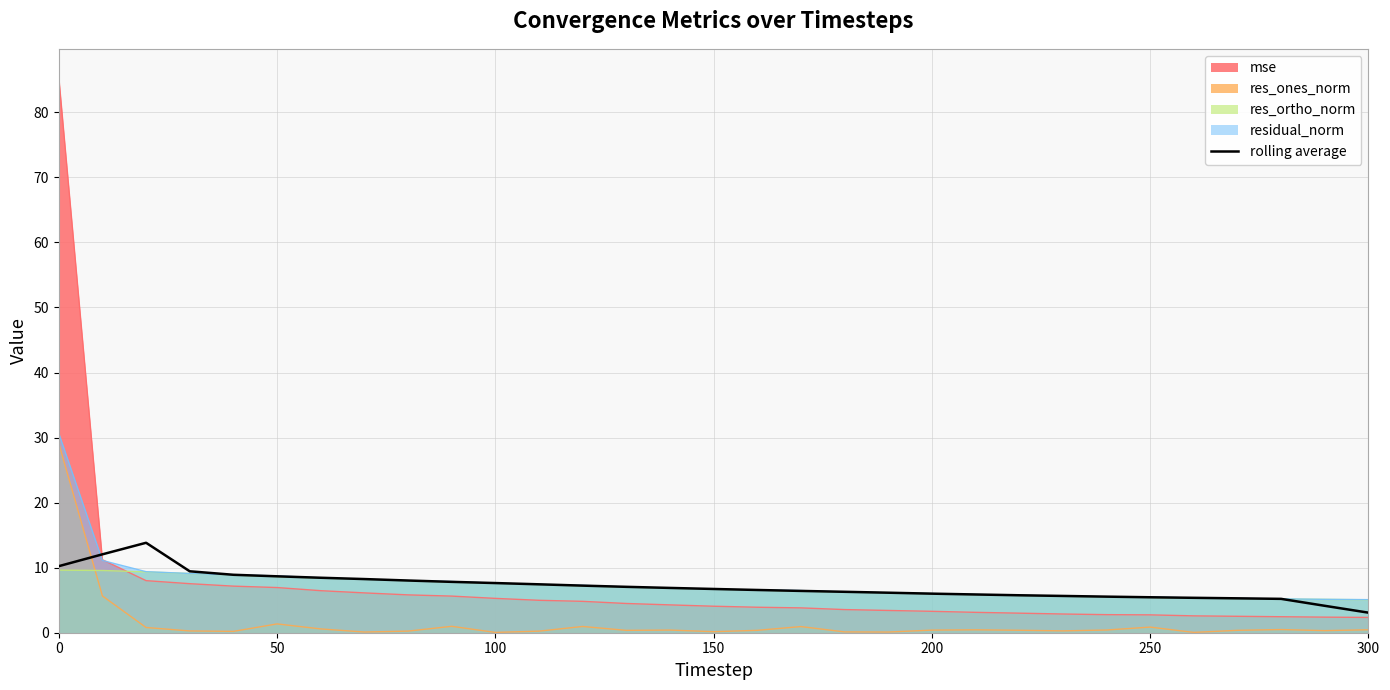

True or false: res_ones_norm has a value of 1.4 at 50.

True